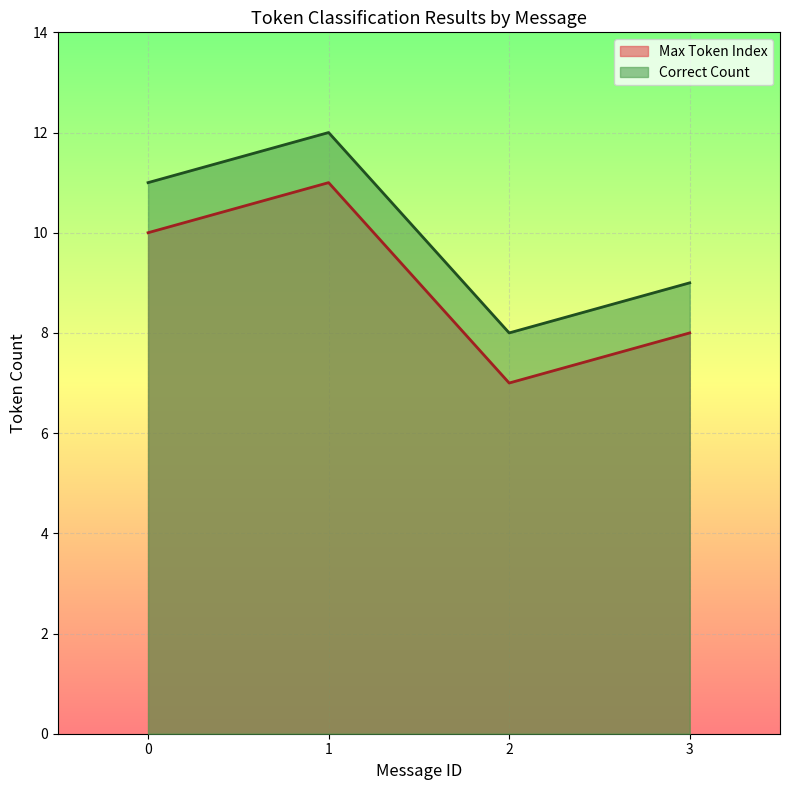

What is the difference between the maximum and second lowest values in the Correct Count series?

3